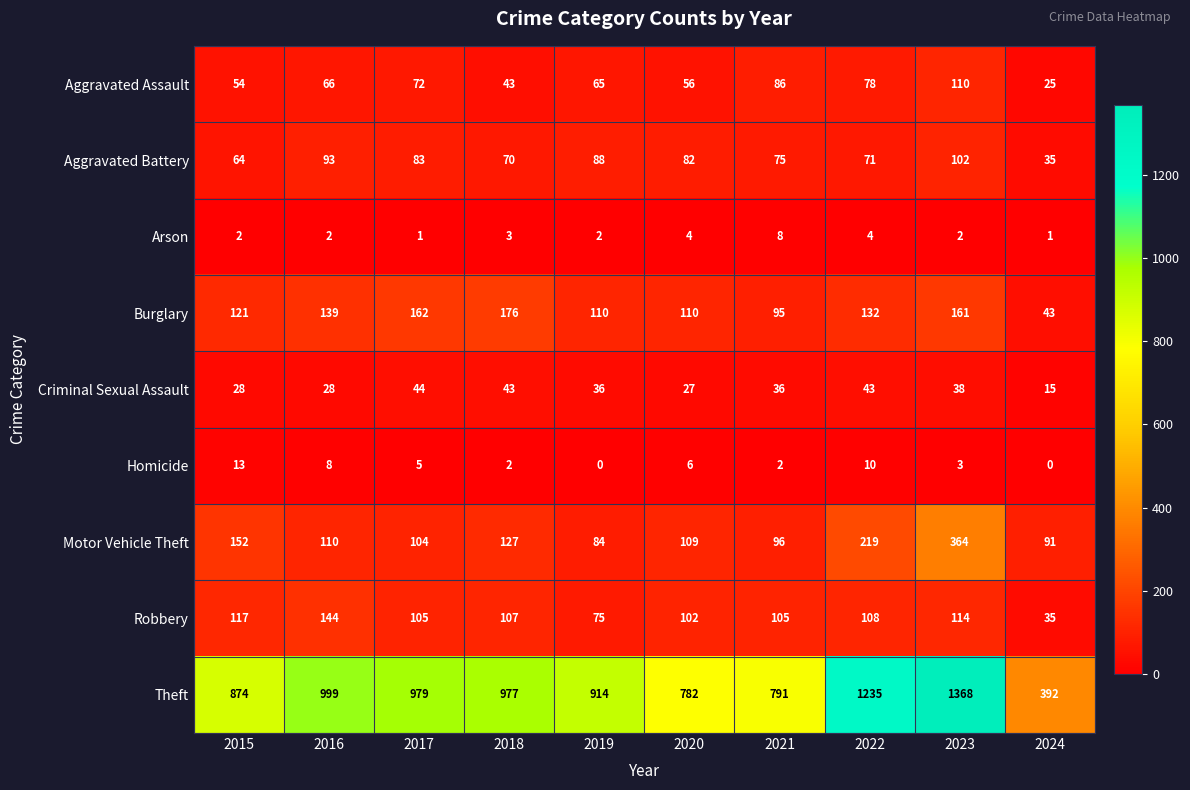

What is the difference between the highest and lowest values at 2021?

789